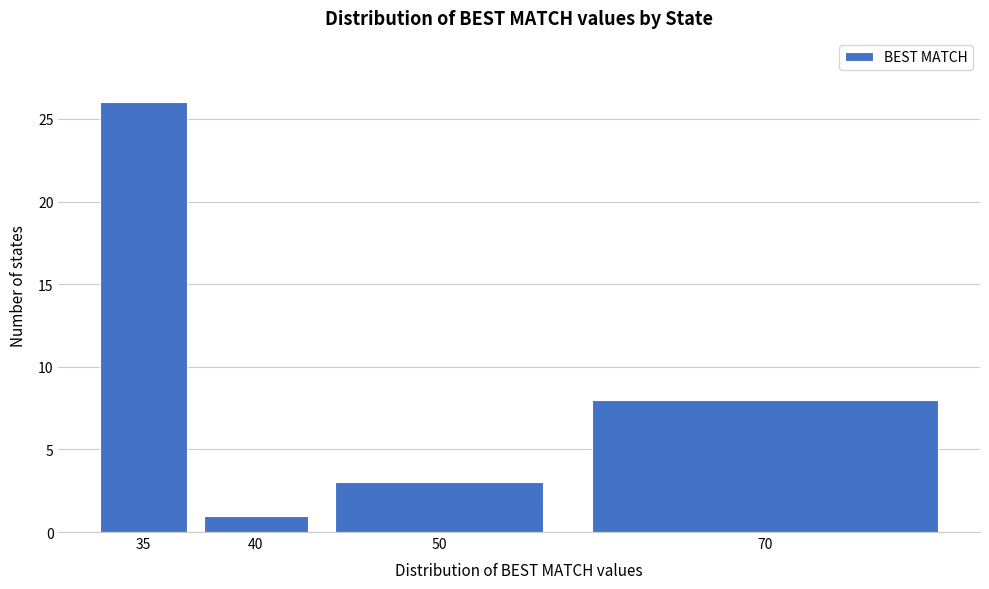

Reading left to right, transcribe all the data shown in this chart.

26	1	3	8